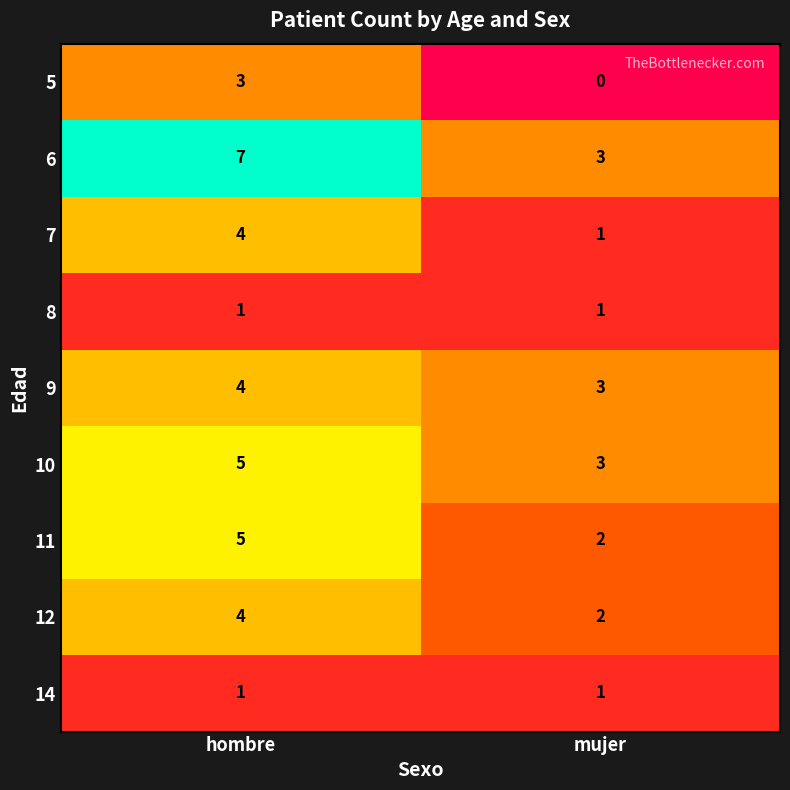

What is the difference between the highest and lowest values at hombre?

6